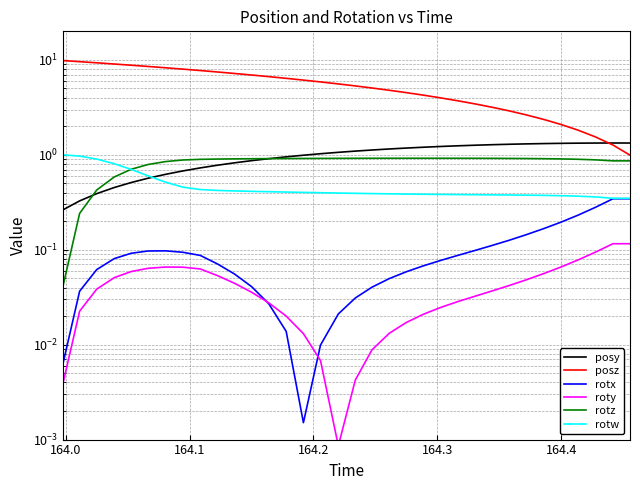

What are all the series names shown in the legend?

posy, posz, rotx, roty, rotz, rotw